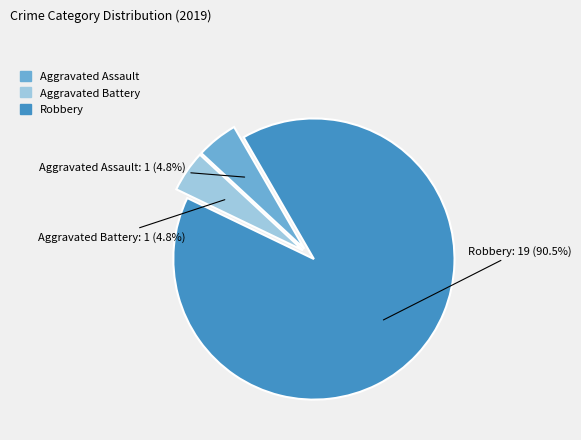

To the nearest percent, what is the difference between the largest and smallest slice percentages?

86%